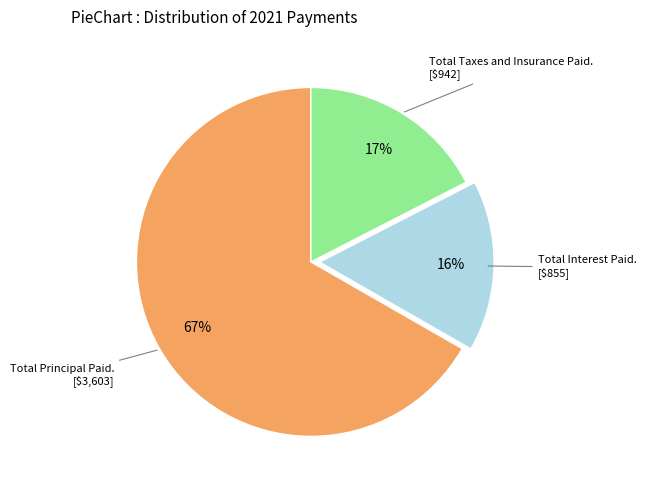

Does any single category account for the majority?

Yes